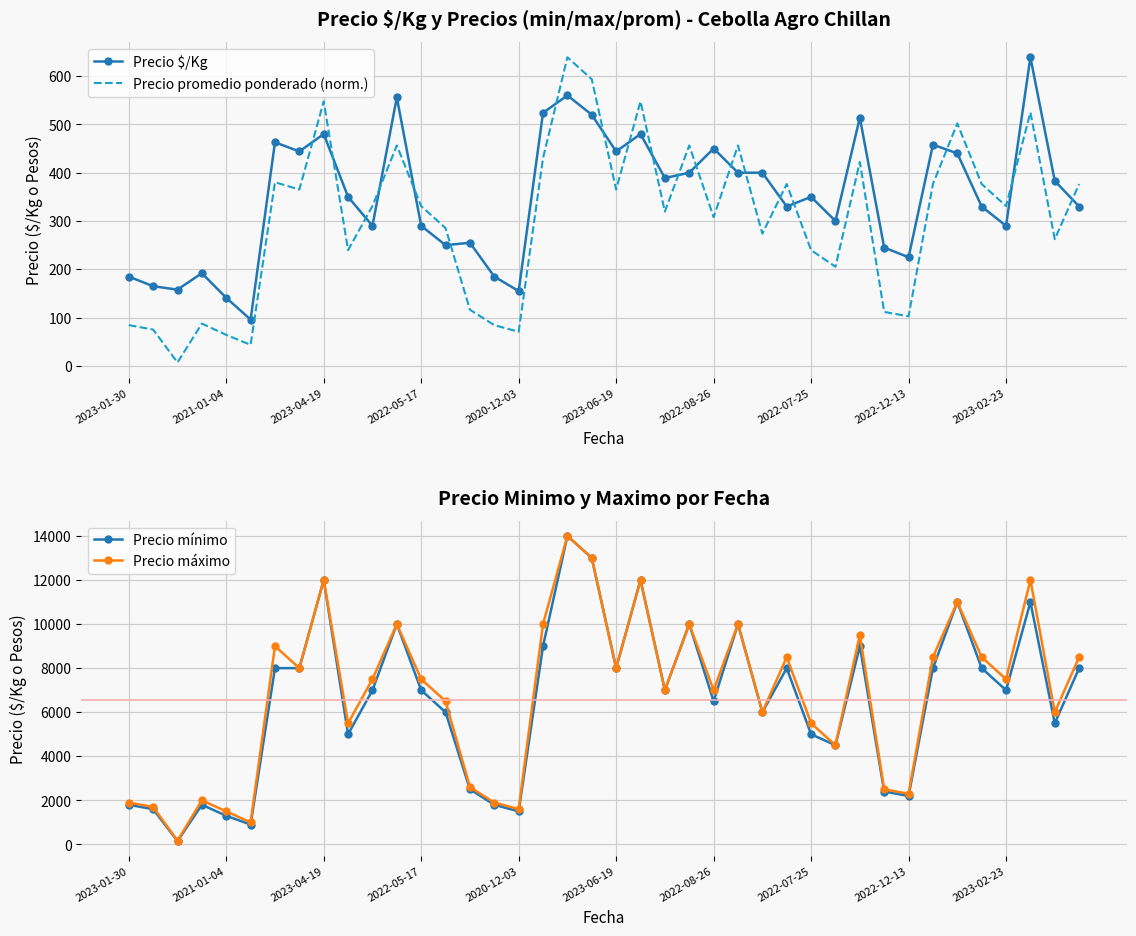

How many intersections are there between Precio promedio ponderado (norm.) and Precio $/Kg?

19